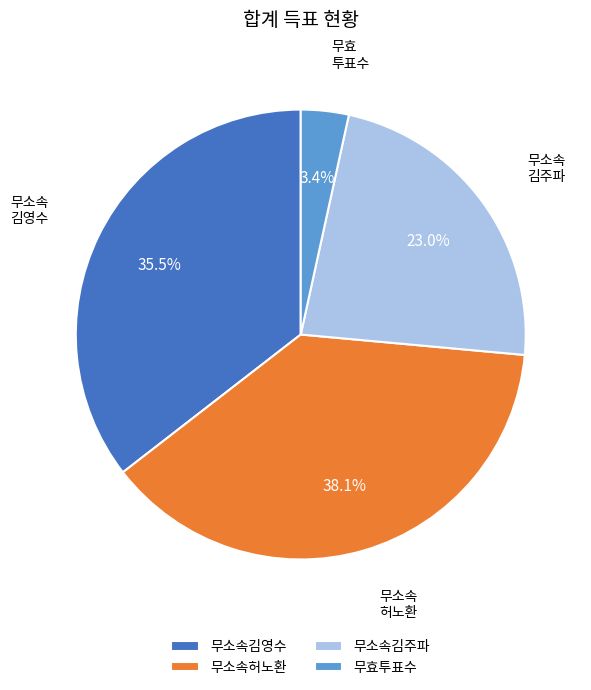

True or false: 무효투표수 accounts for 3% of the total.

True